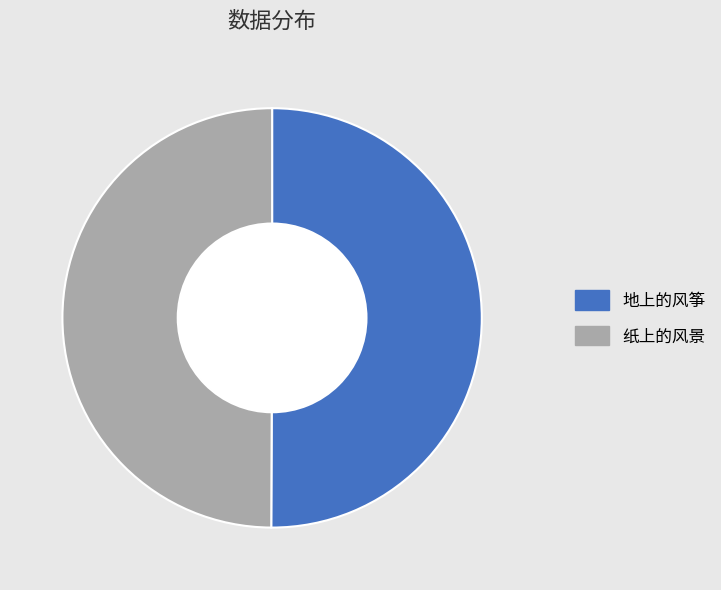

Is there any slice that represents more than half of the pie?

Yes